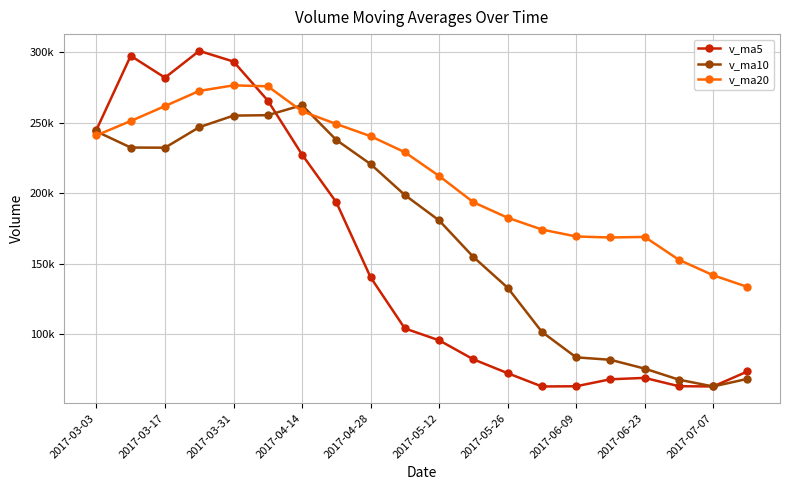

What are all the series names shown in the legend?

v_ma5, v_ma10, v_ma20